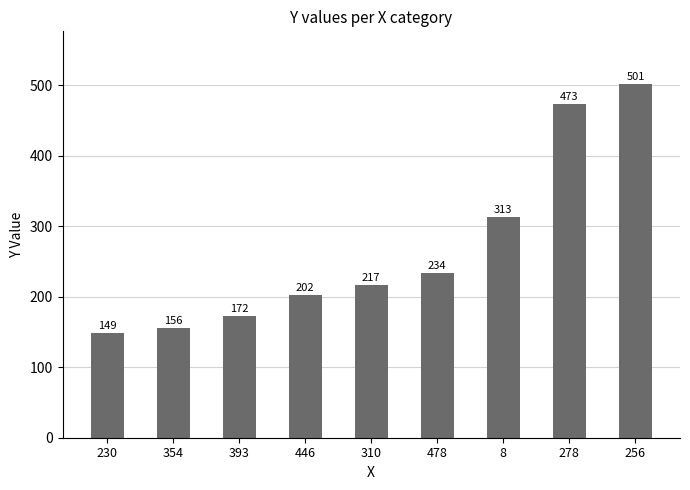

Reading left to right, extract all data points from this chart.

230=149	354=156	393=172	446=202	310=217	478=234	8=313	278=473	256=501